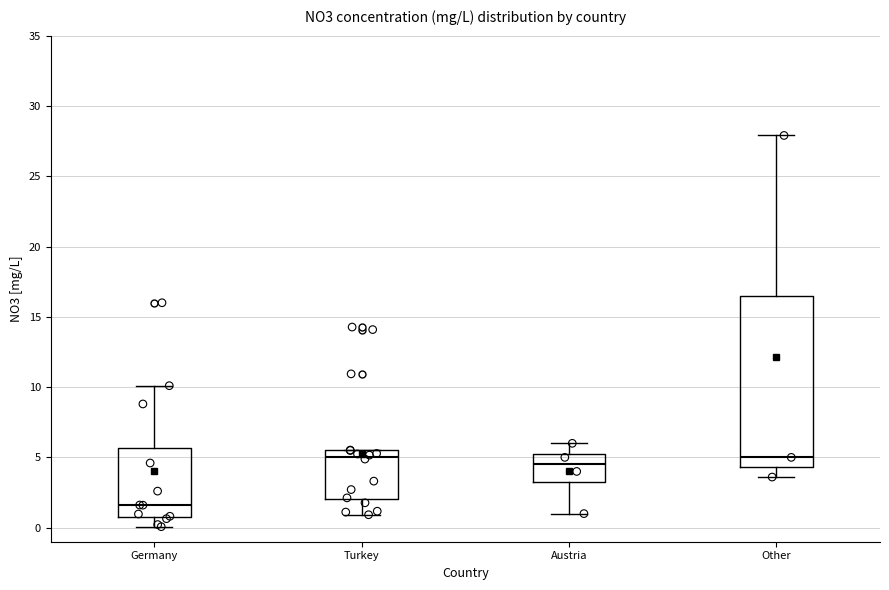

Where is the lower edge of the box for Austria on the y-axis? The values are not printed on the chart, so give them approximately, as read against the axis.

3.5